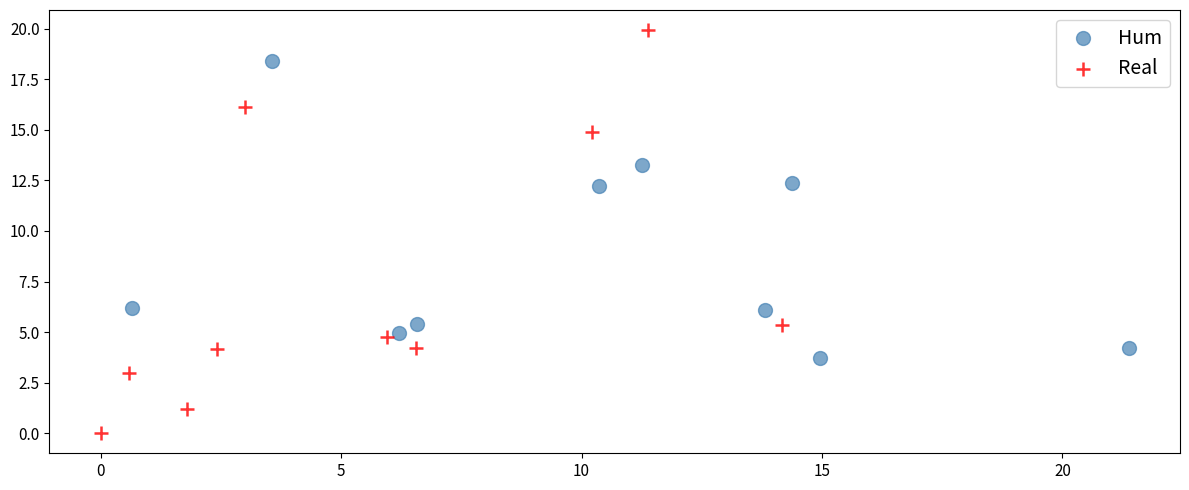

Which series contains the highest Y value?

Real